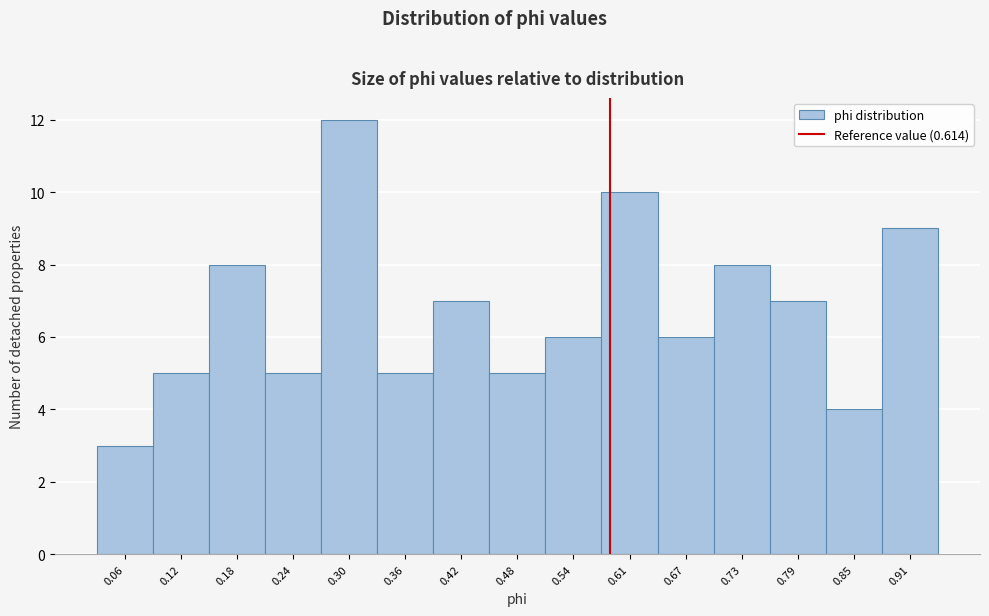

Reading right to left, list all the values displayed in this chart.

9	4	7	8	6	10	6	5	7	5	12	5	8	5	3